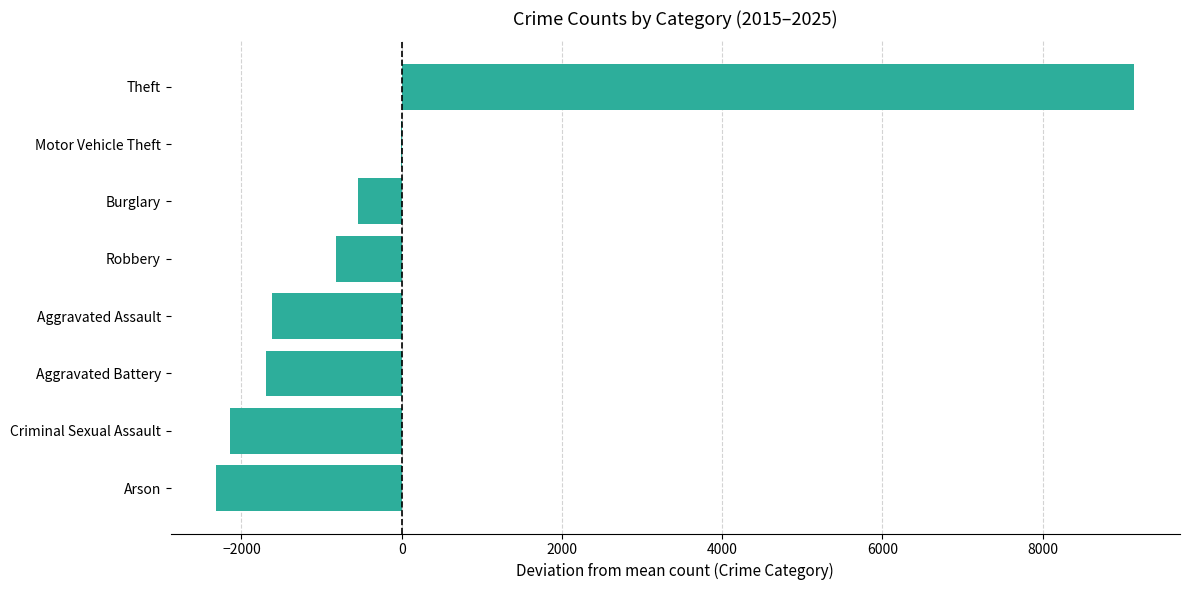

How many data points does each series have?

8